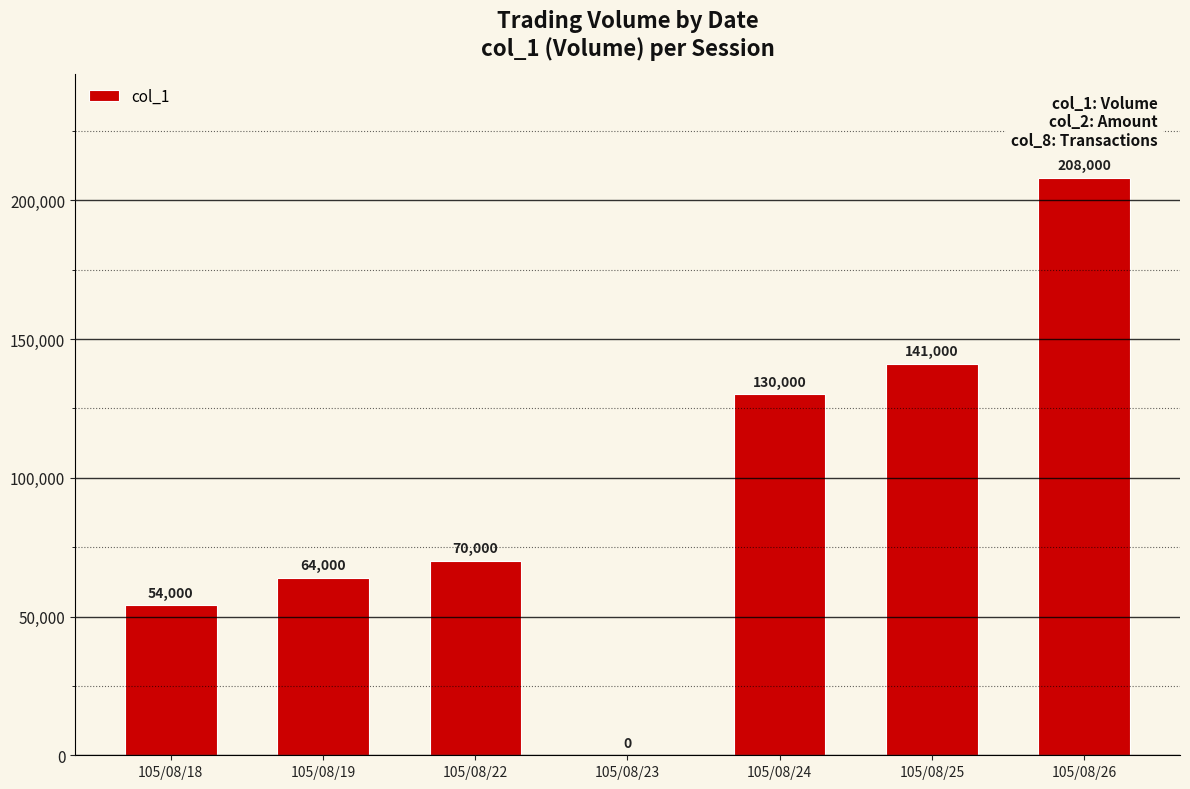

What is the greatest value displayed?

208000